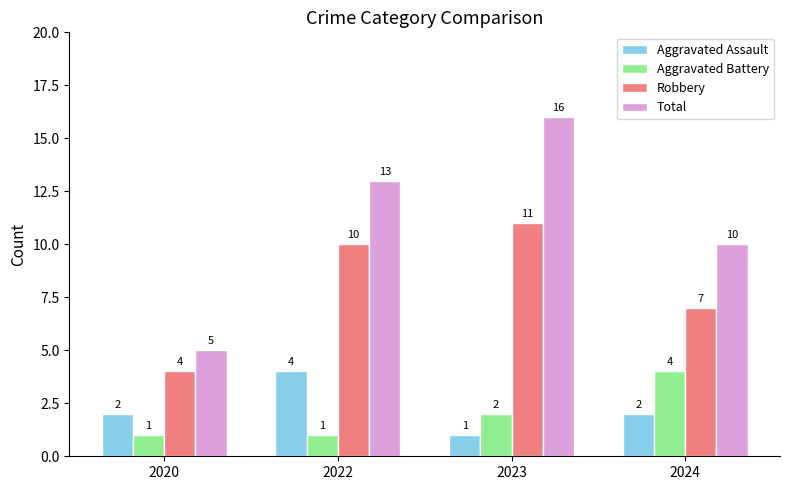

The value of Aggravated Assault at 2023 is 1. True or false?

True